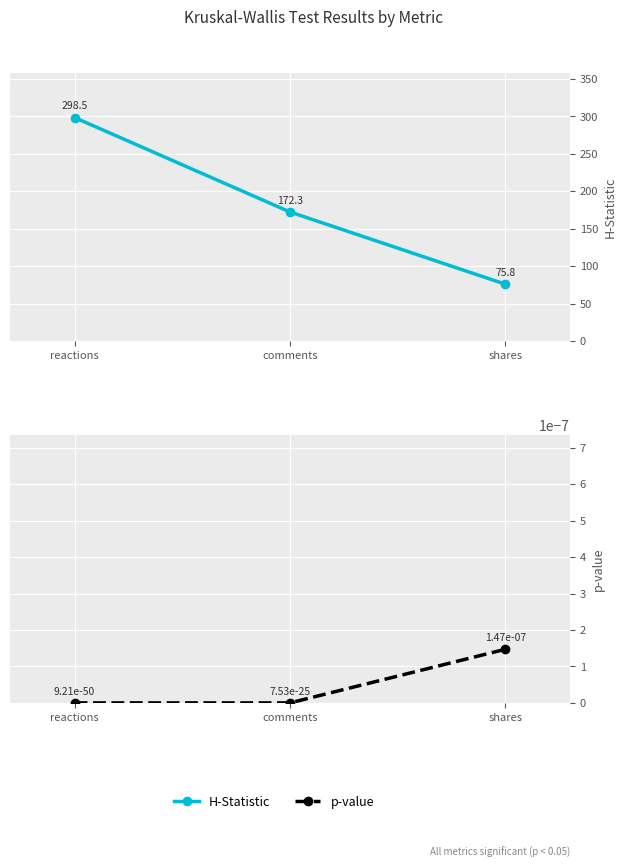

What is the value of the H-Statistic point at the 3rd from the left?

75.8